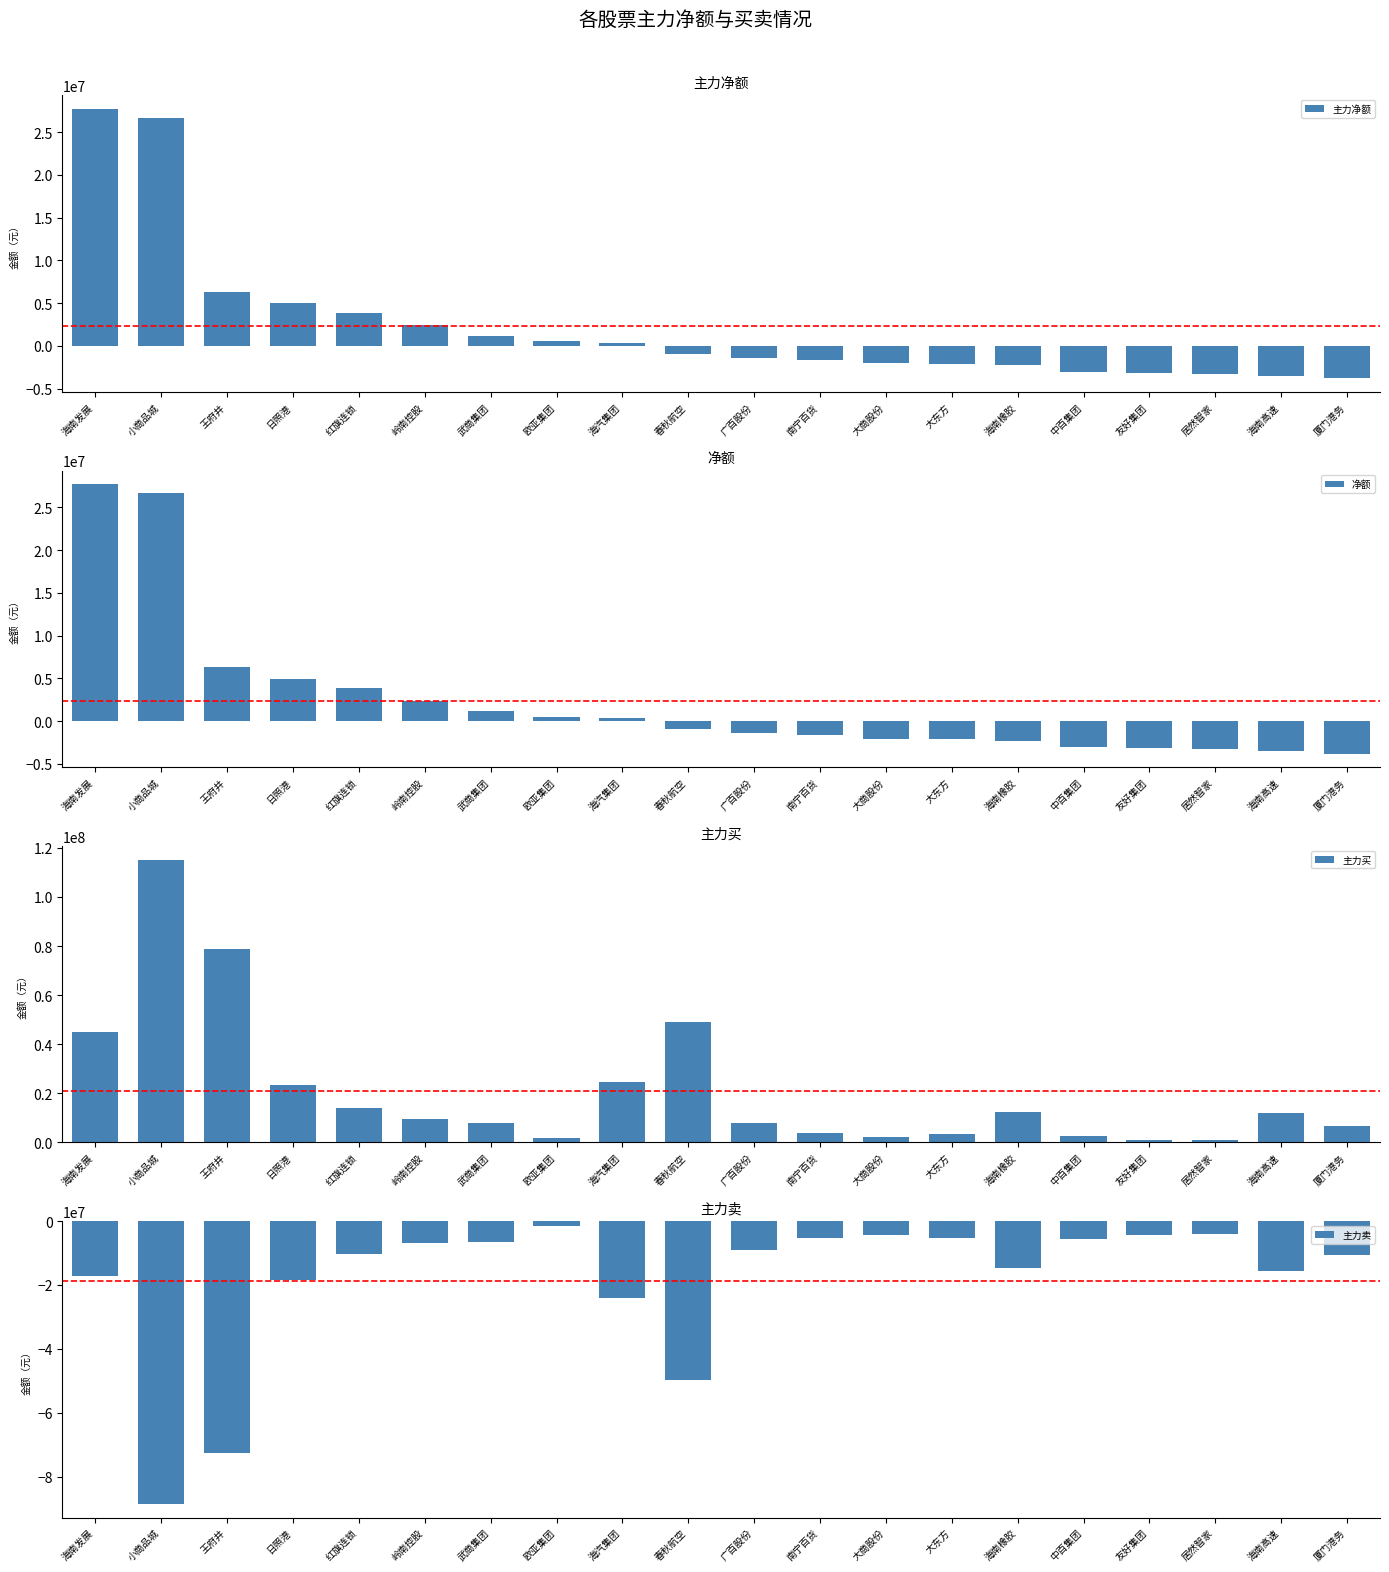

Which series has the largest total across all categories?

主力买